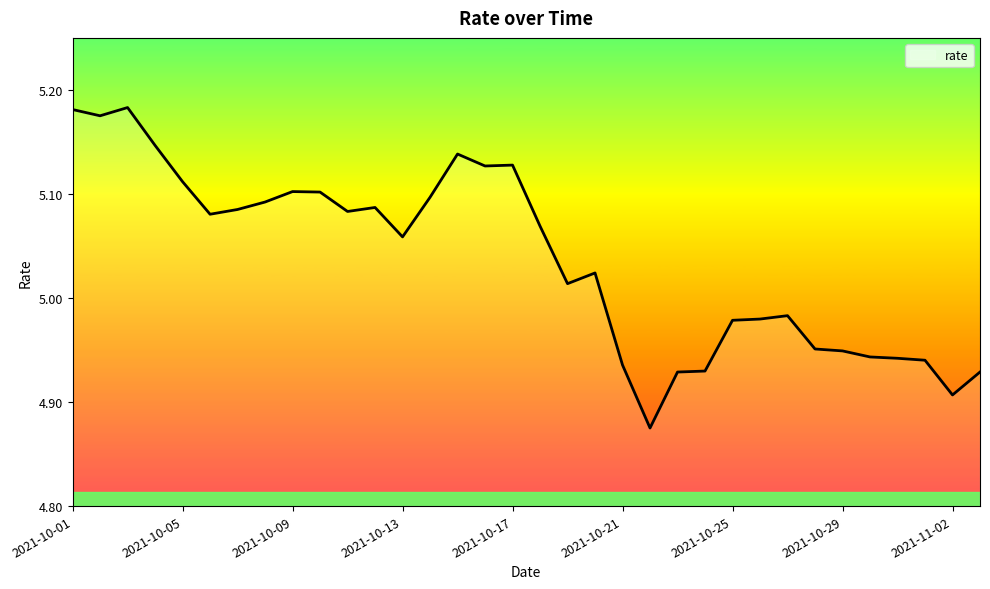

How many lines are shown in the chart?

1